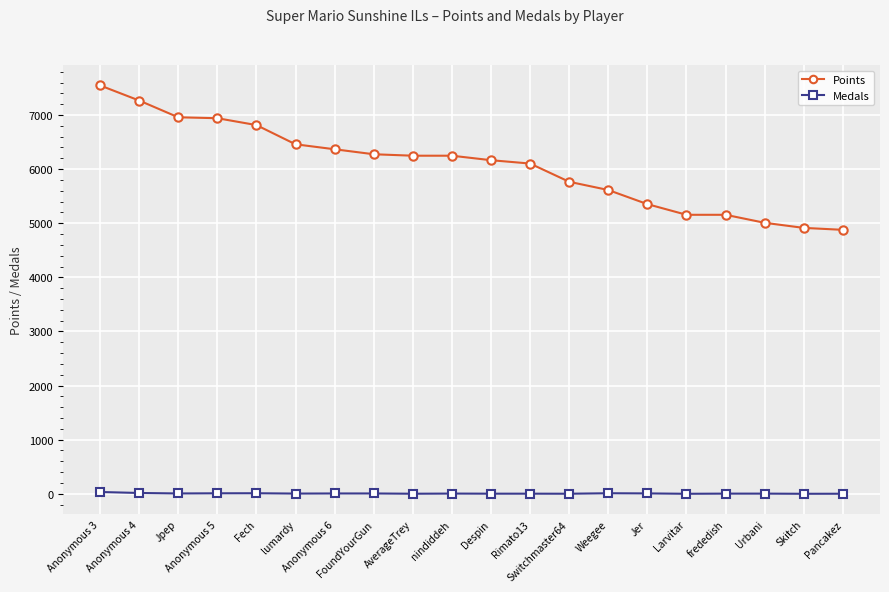

Which series has the widest spread of values?

Points